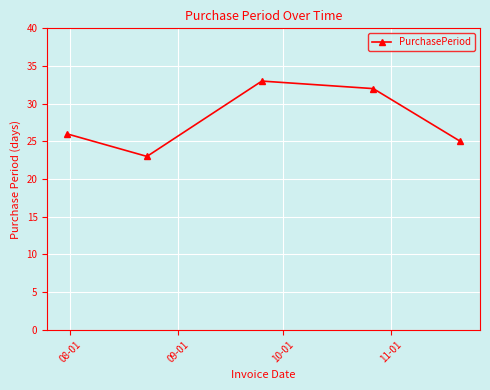

What is the difference between the maximum and minimum values?

10